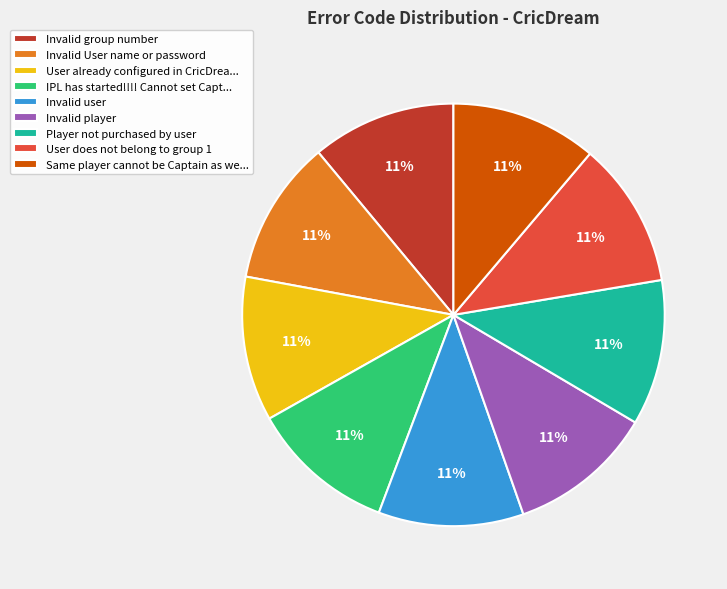

Is it true that User does not belong to group 1 is 17% of the pie?

False